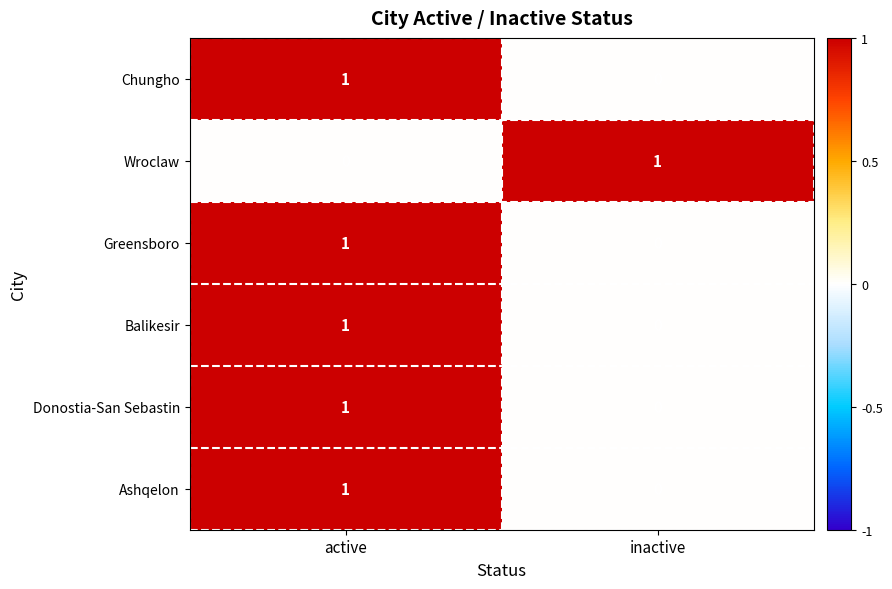

How many data points does each series have?

2